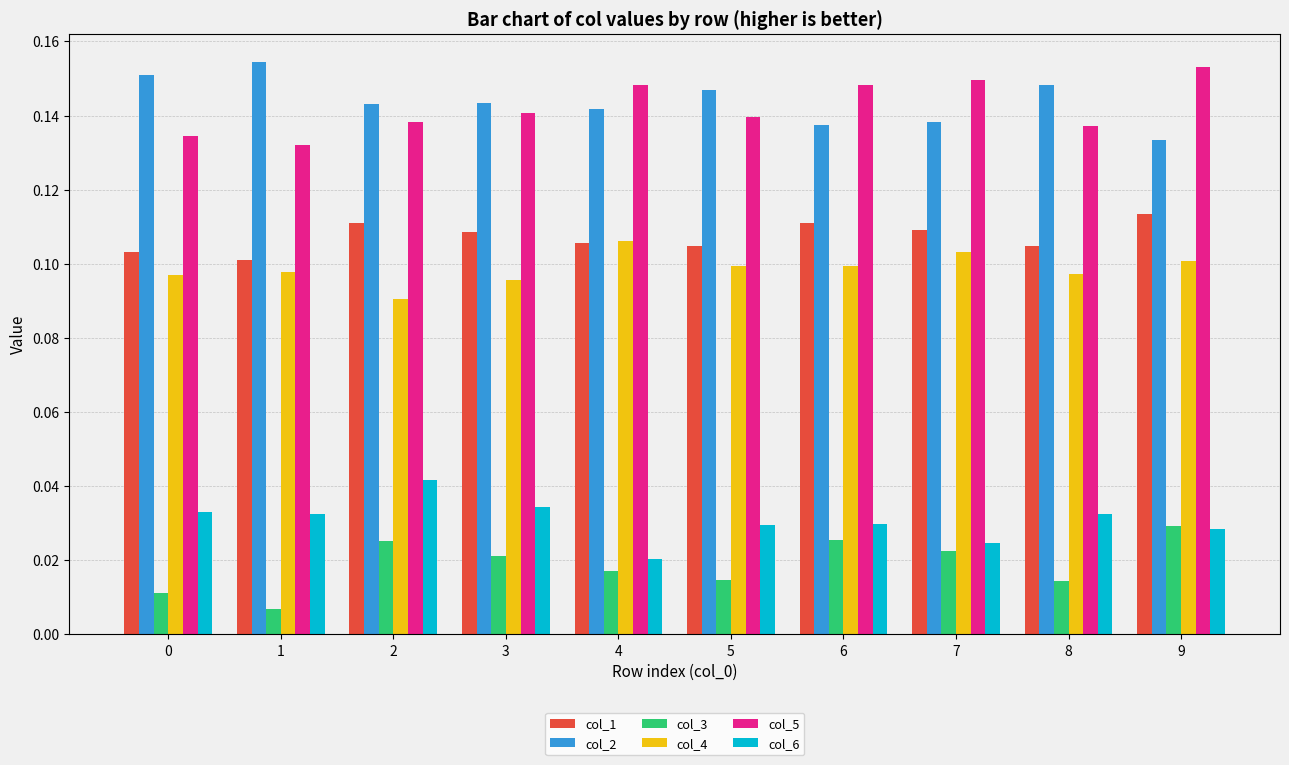

True or false: col_1 has a value of 0.0 at 8.

False